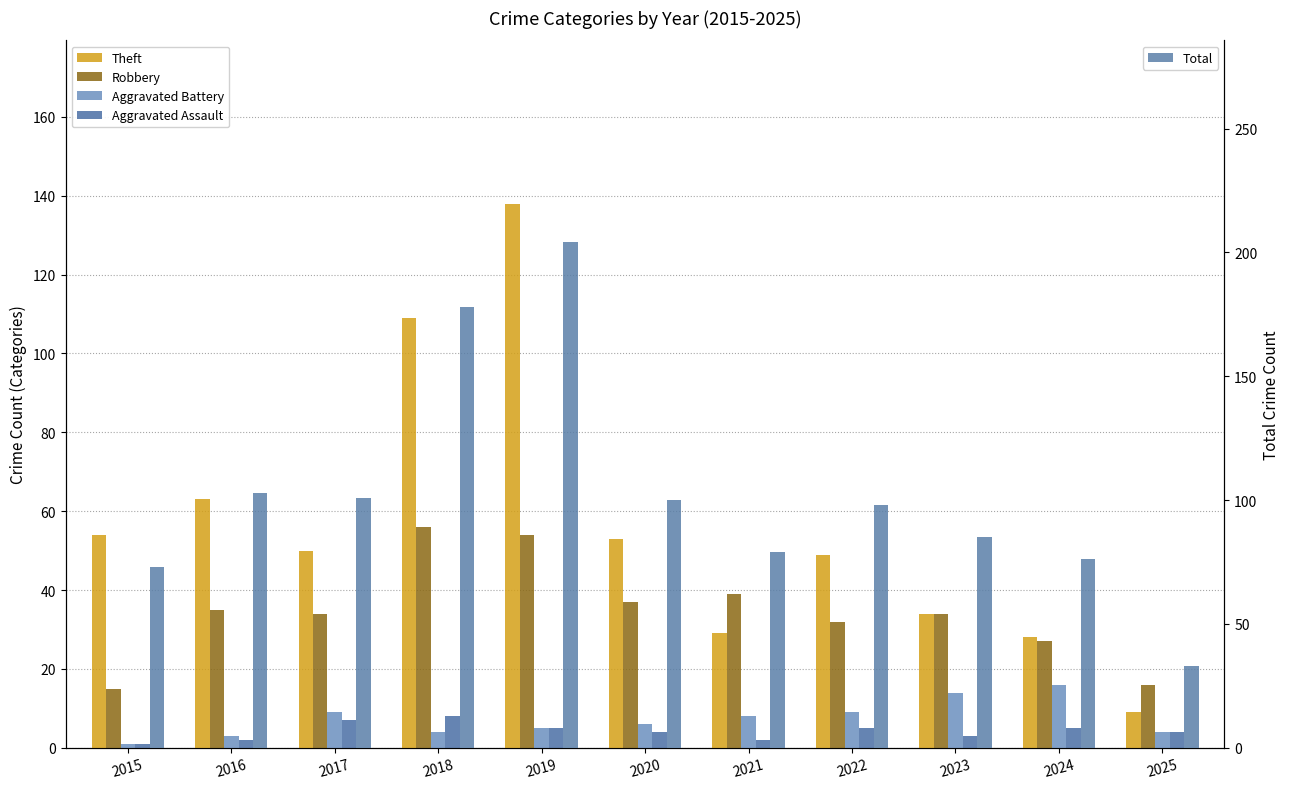

How many data points in Total are above 98?

5